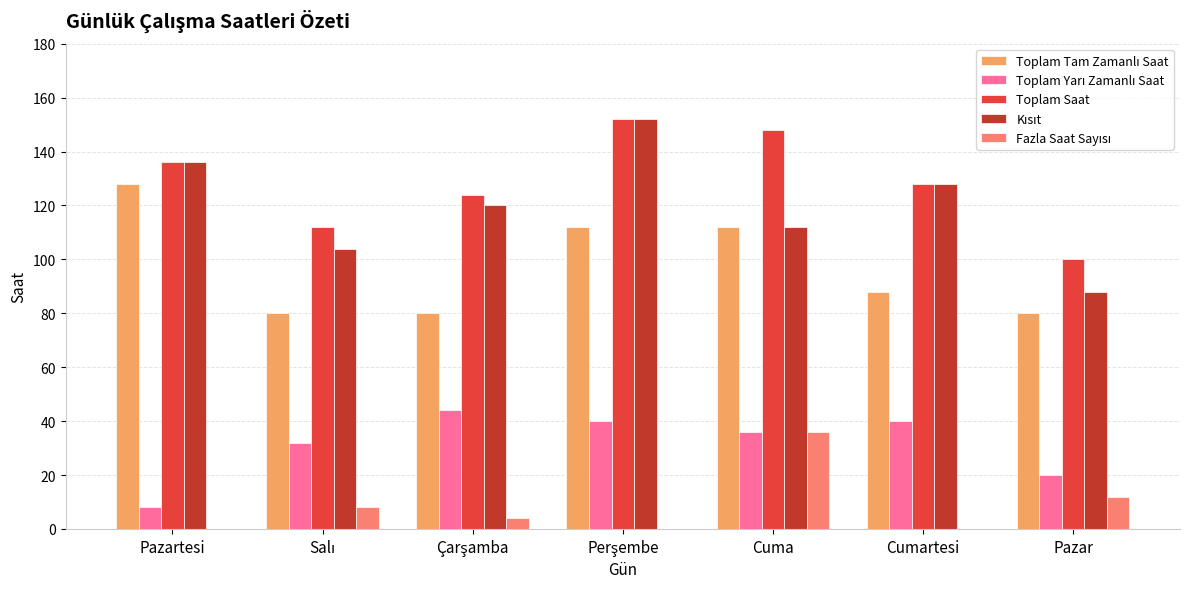

What is the maximum value for Toplam Saat?

152